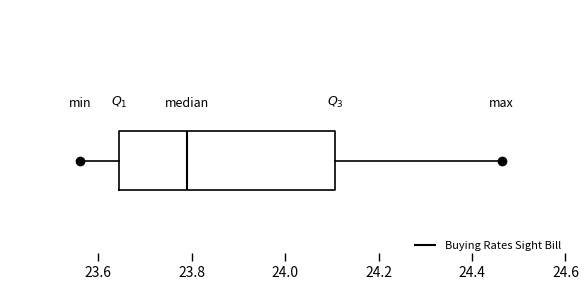

Where is the right edge of the box on the x-axis? The values are not printed on the chart, so give them approximately, as read against the axis.

24.10